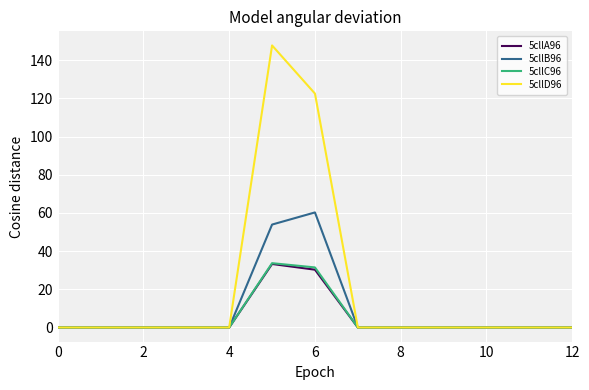

What is the highest value of the 5cllA96 series?

33.3